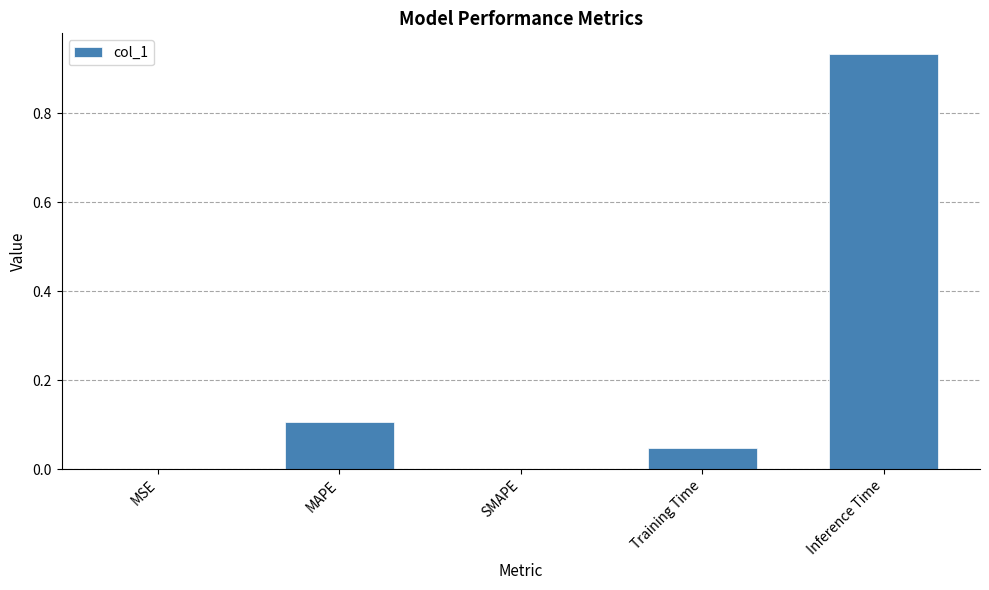

True or false: the data shows 0.0 at MSE.

True